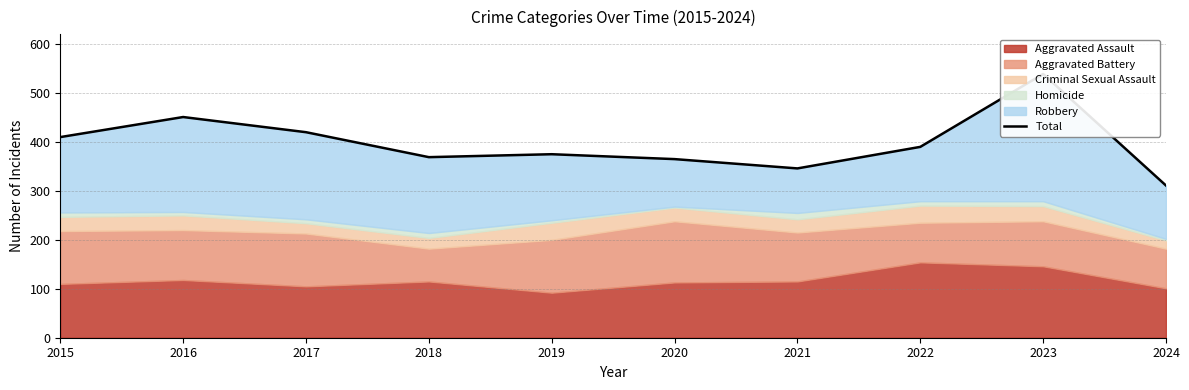

List the labels in order of value, largest first.

2023, 2016, 2017, 2015, 2022, 2019, 2018, 2020, 2021, 2024